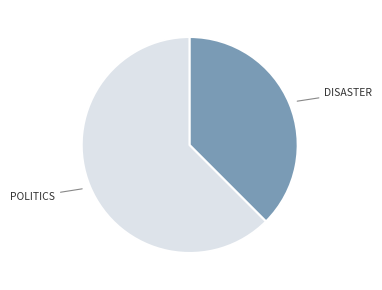

Is there any slice that represents more than half of the pie?

Yes